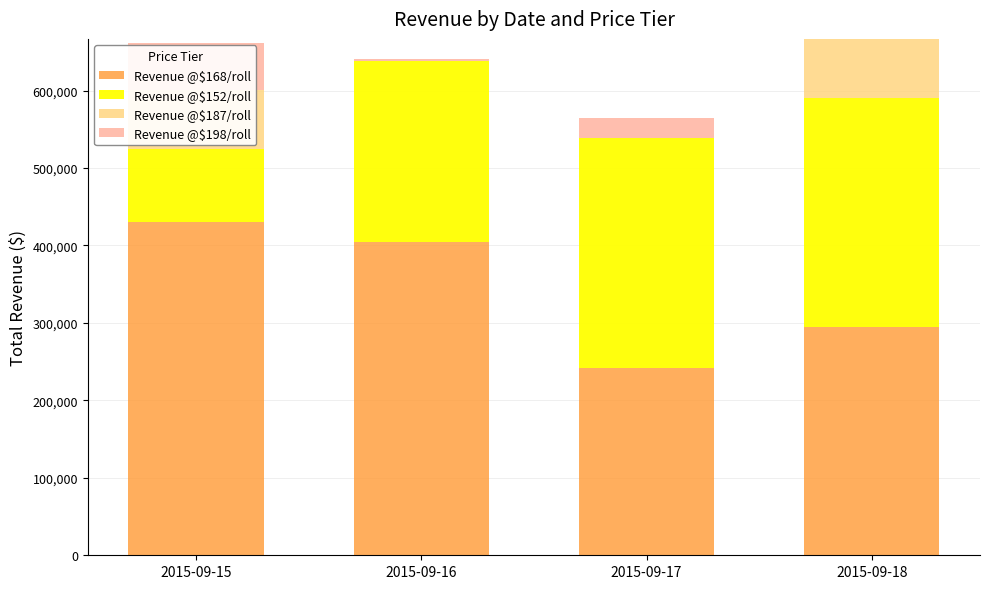

What is the difference between the Revenue @$152/roll values at 2015-09-18 and 2015-09-16?

62016